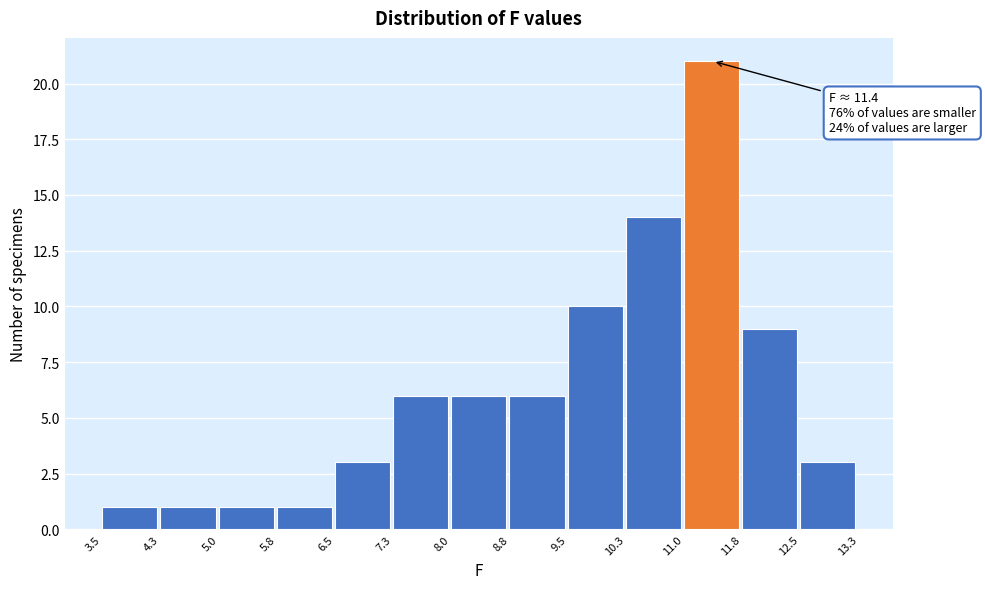

Over which range of the x-axis is the bar tallest?

11.0 to 11.8